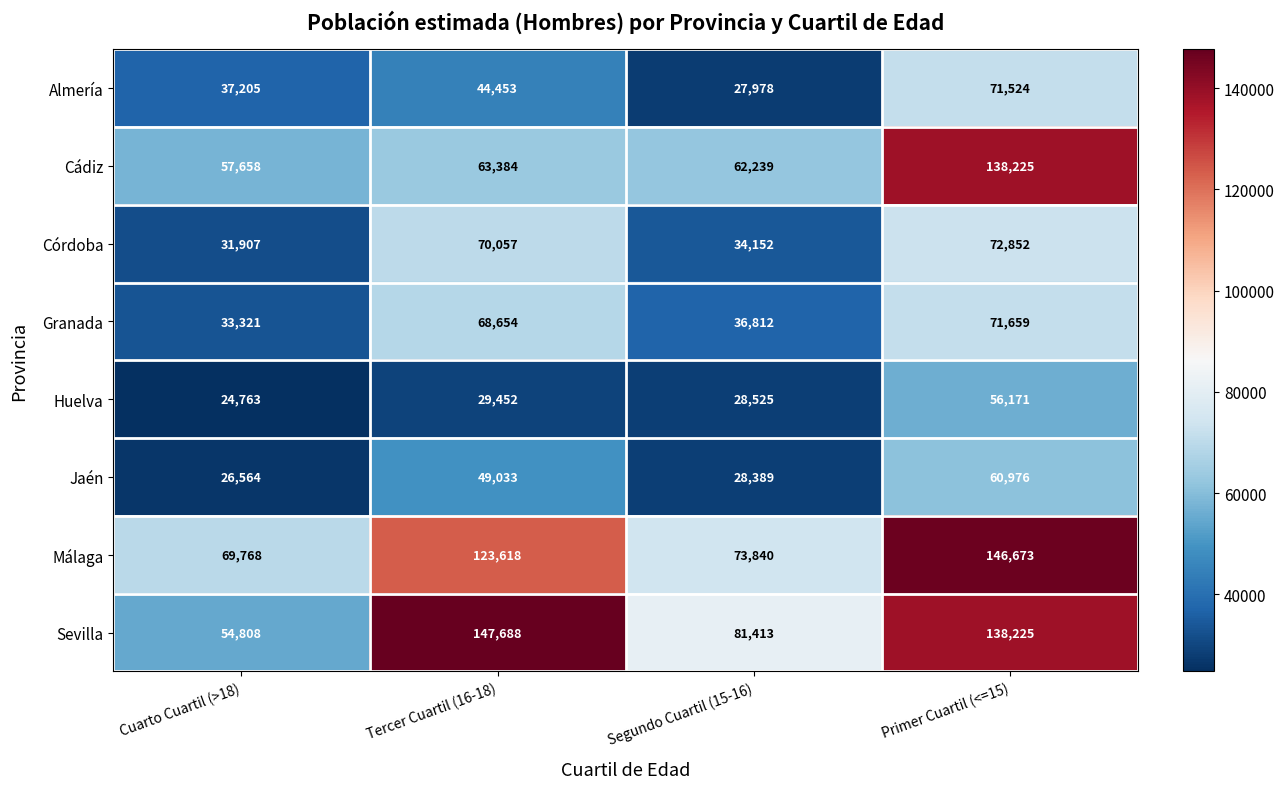

What is the total value across all series at Tercer Cuartil (16-18)?

596339